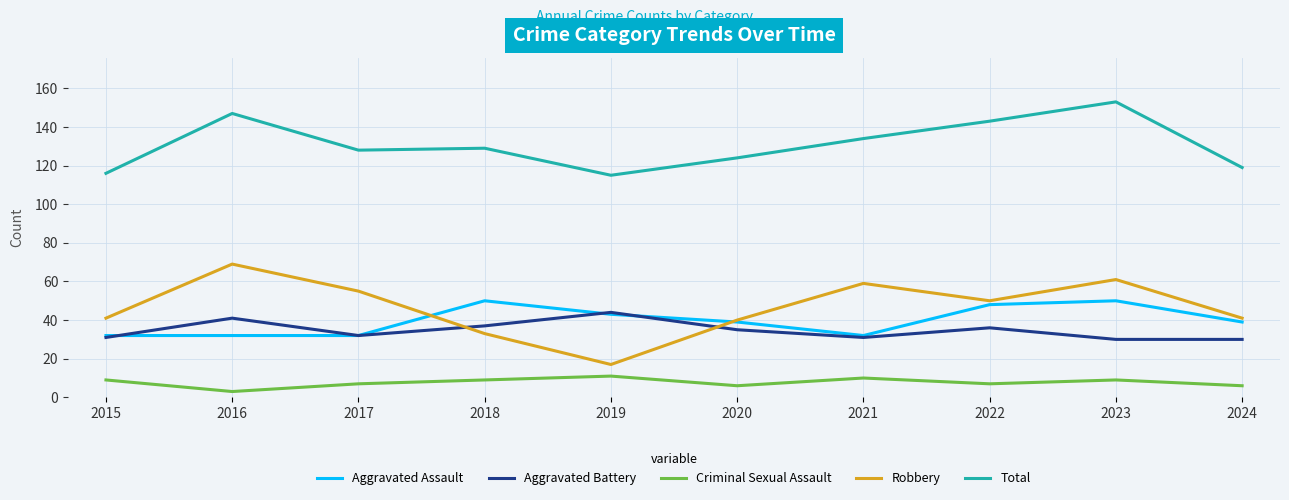

What is the approximate value of Robbery at 2018?

33